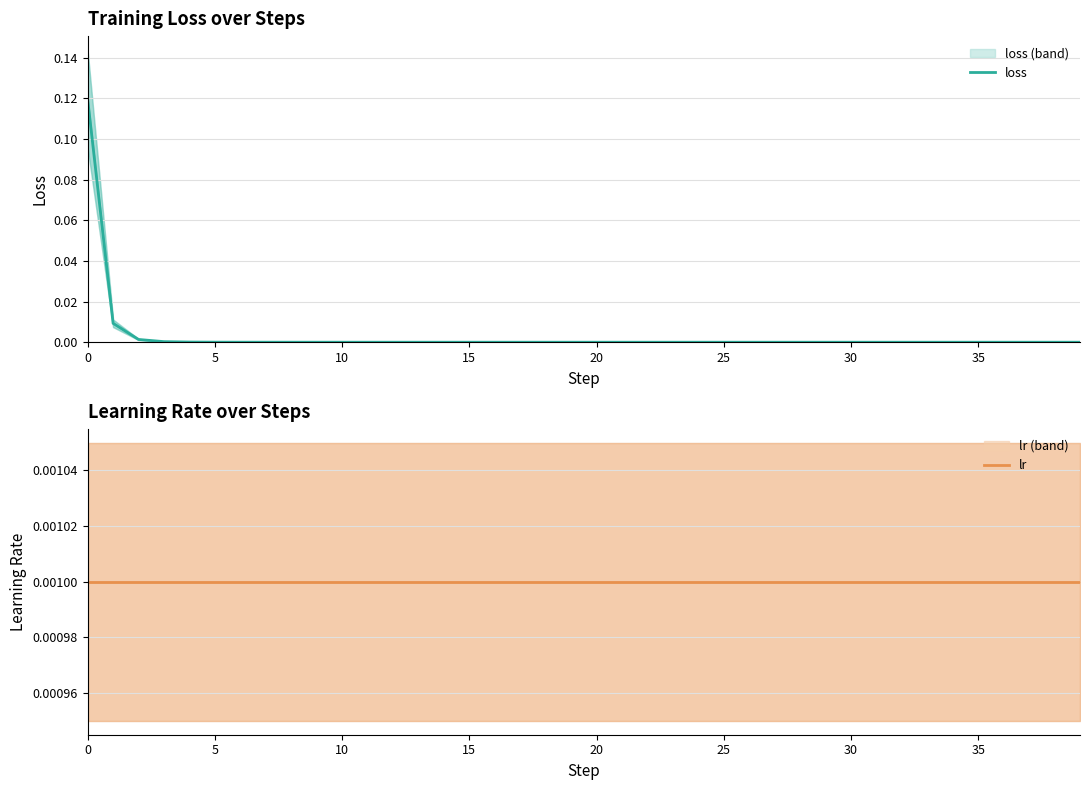

Which series has the largest range (max minus min)?

loss